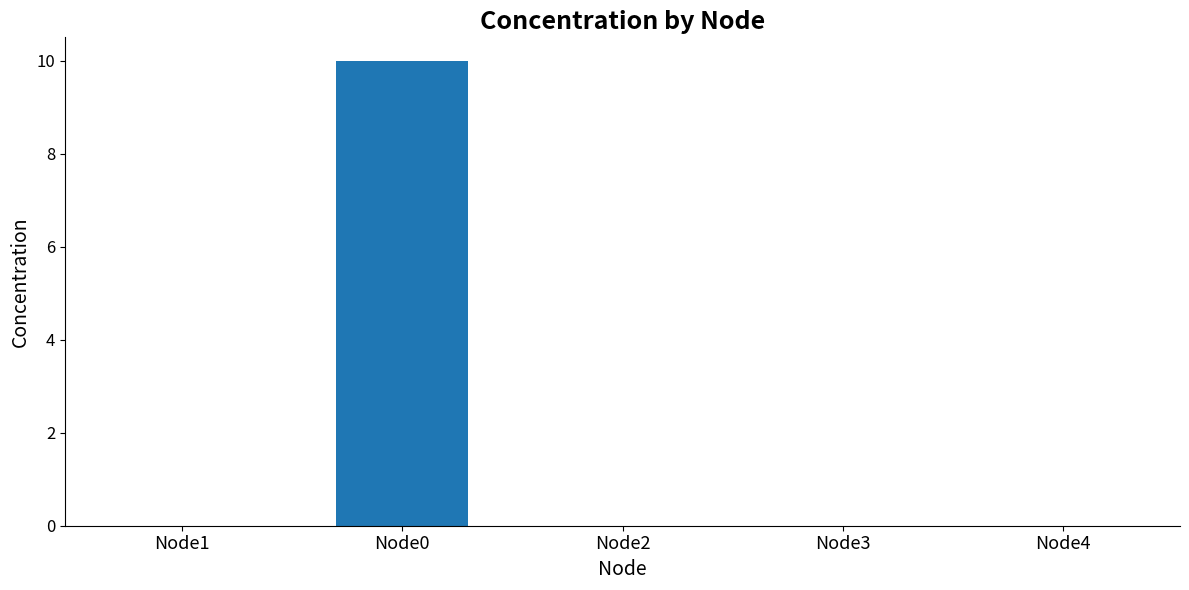

At which category does the chart reach its peak across all series?

Node0